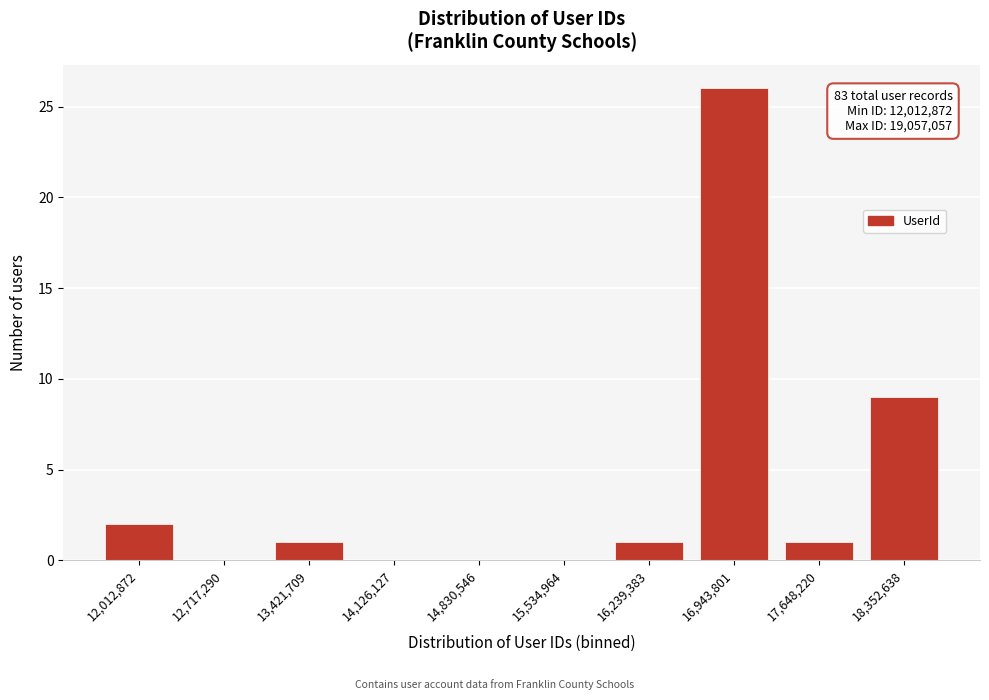

Reading right to left, list all the values displayed in this chart.

18,352,638=9	17,648,220=1	16,943,801=26	16,239,383=1	15,534,964=0	14,830,546=0	14,126,127=0	13,421,709=1	12,717,290=0	12,012,872=2